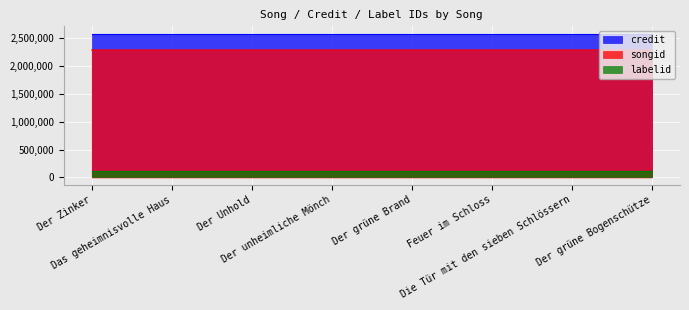

How many lines are shown in the chart?

3